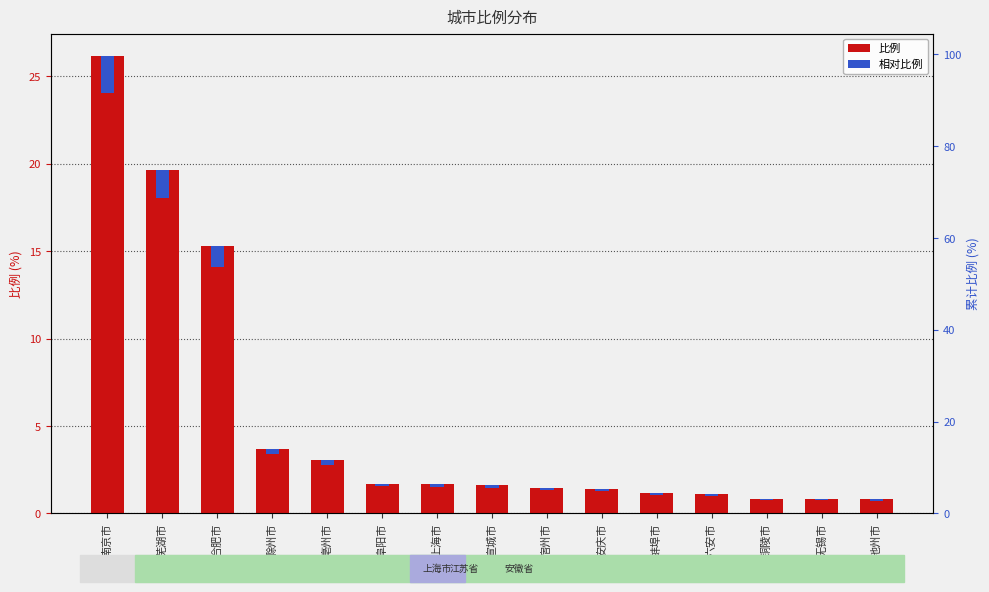

What is the difference between the second highest and second lowest values in the 比例 series?

18.8